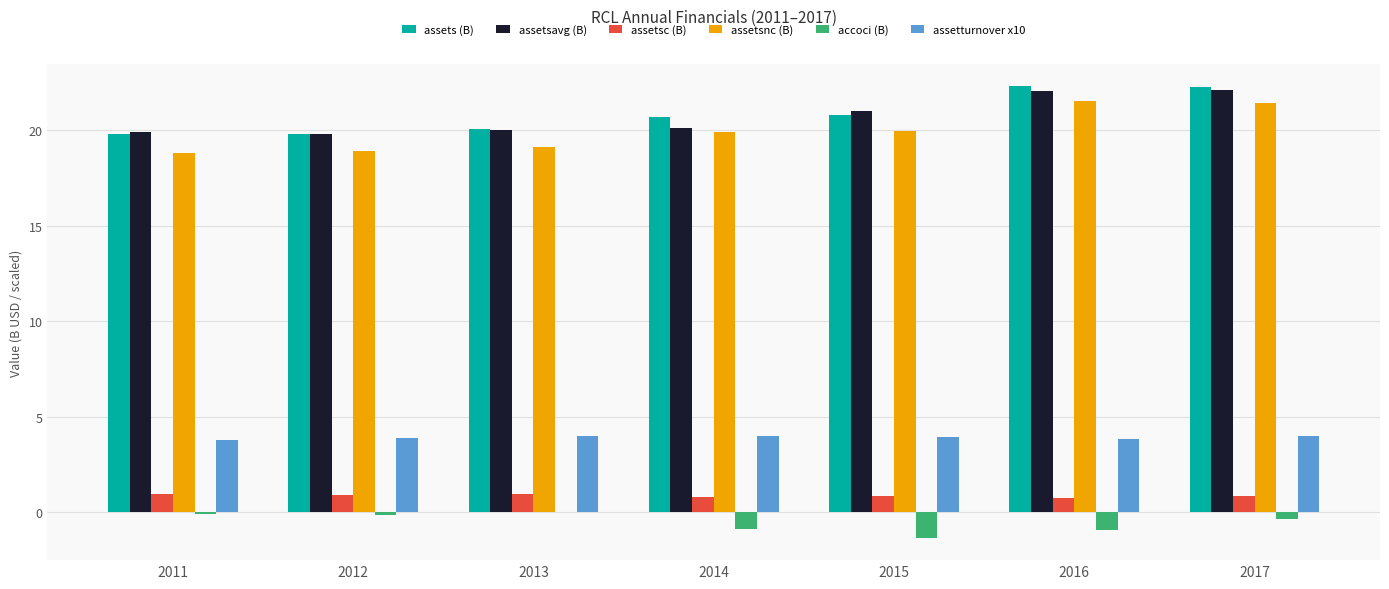

What is the difference between the assetsc (B) values at 2014 and 2011?

0.2